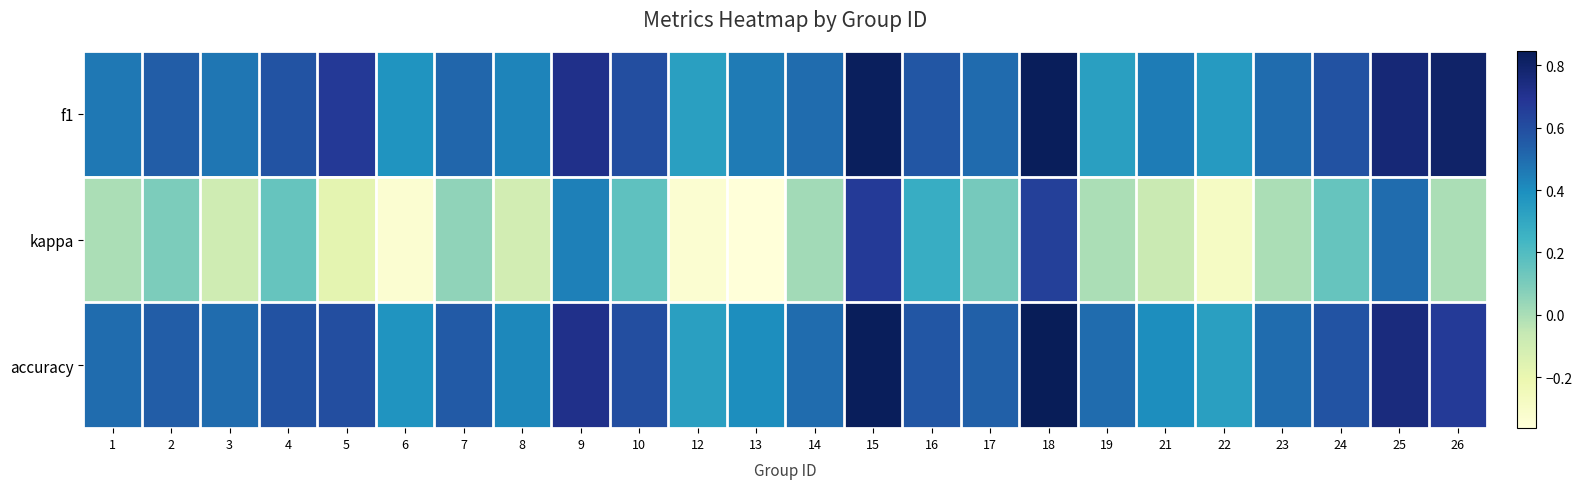

List the series in order of their peak value, highest first.

accuracy, f1, kappa